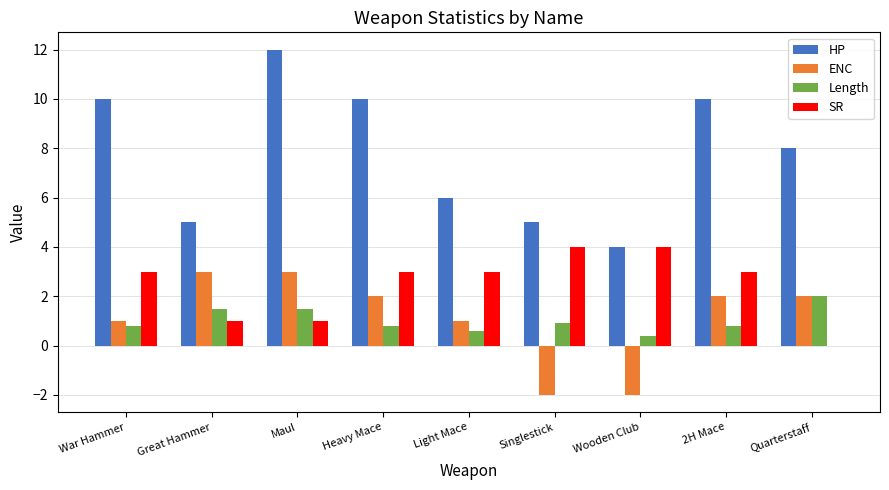

Between War Hammer and Great Hammer, which series saw the biggest shift?

HP